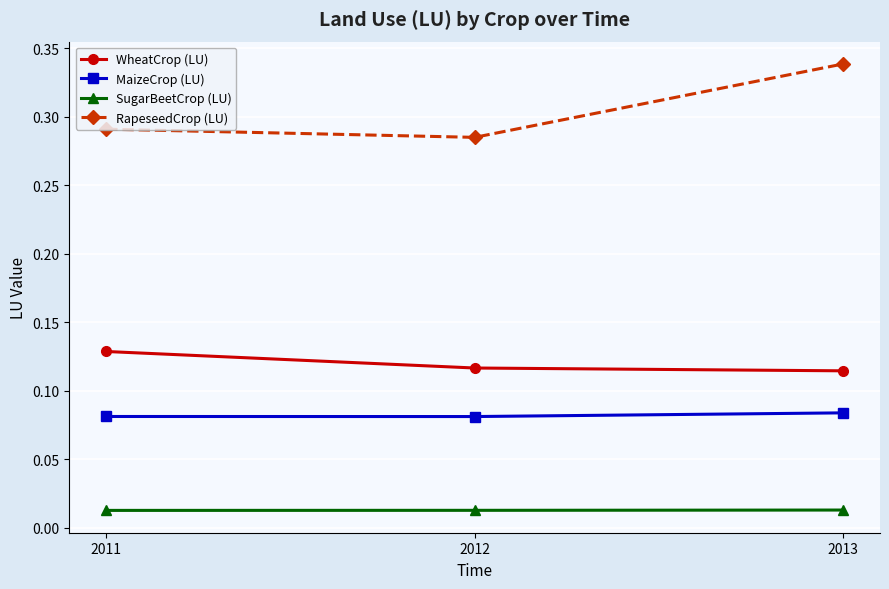

At how many categories does at least one series exceed 0?

3